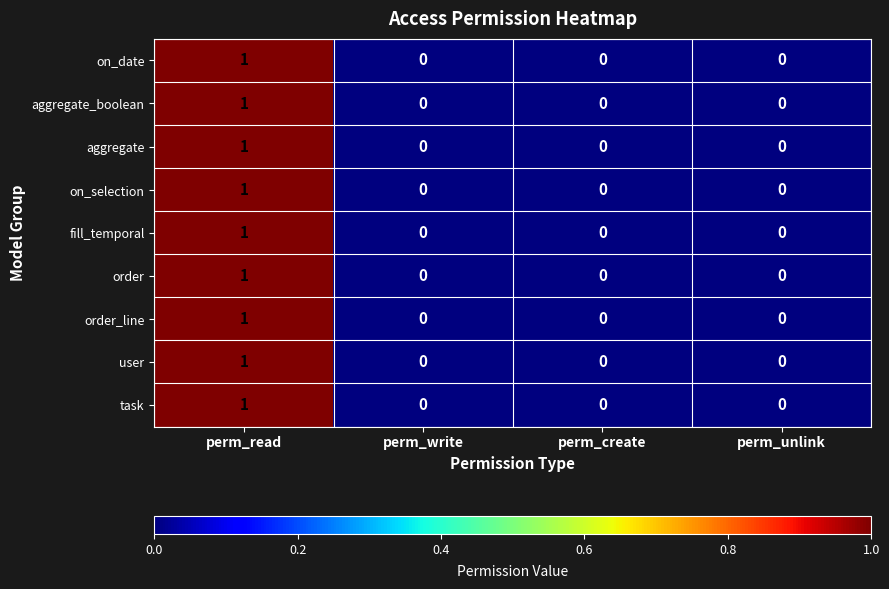

The order_line series shows 0 at perm_unlink. True or false?

True